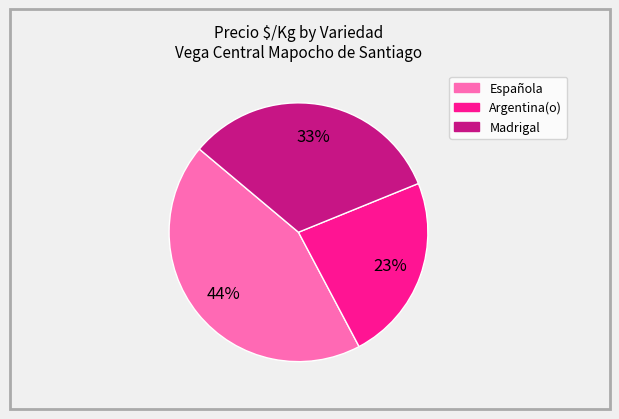

Do Madrigal and Española together represent more than half of the pie?

Yes